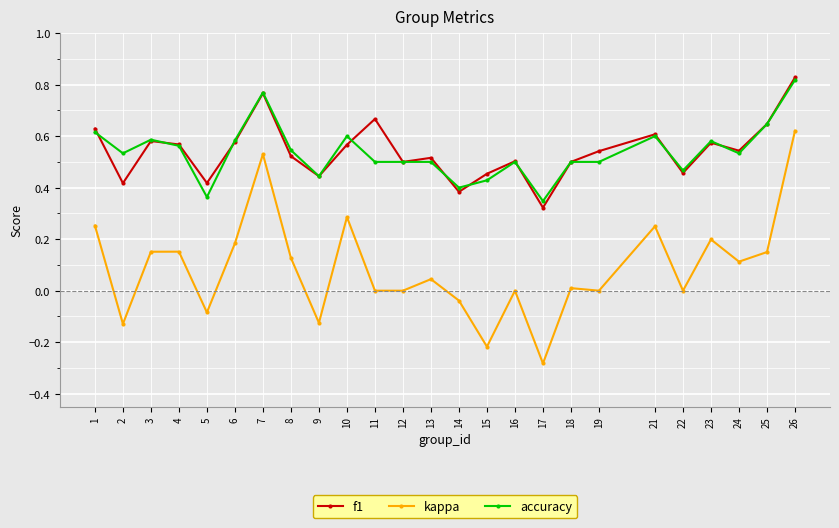

Which series changed the most between 2 and 21?

kappa